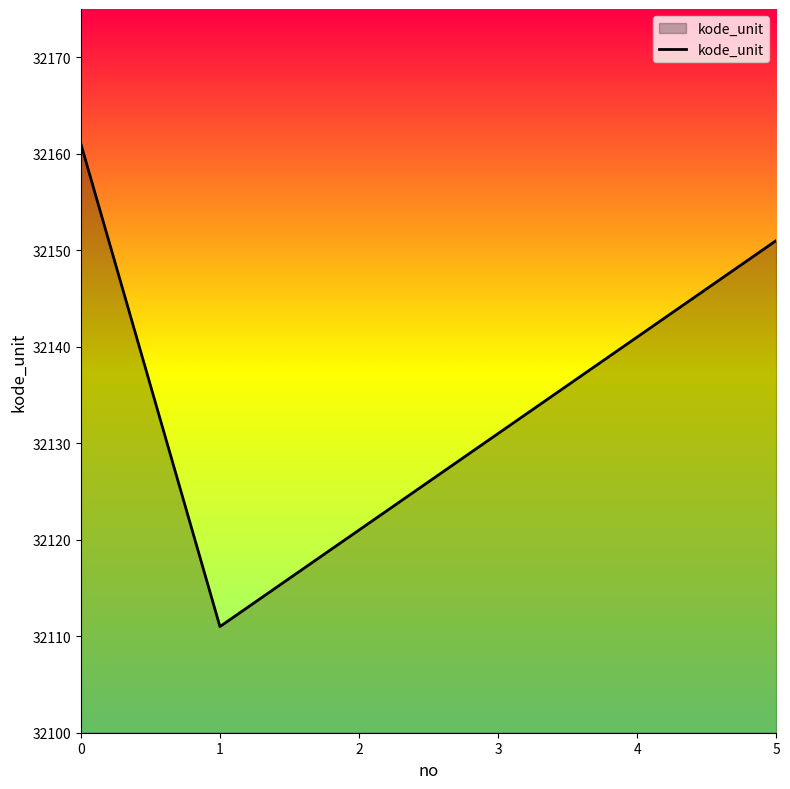

How many interior local valleys (lower than both neighbors) does the data have?

1